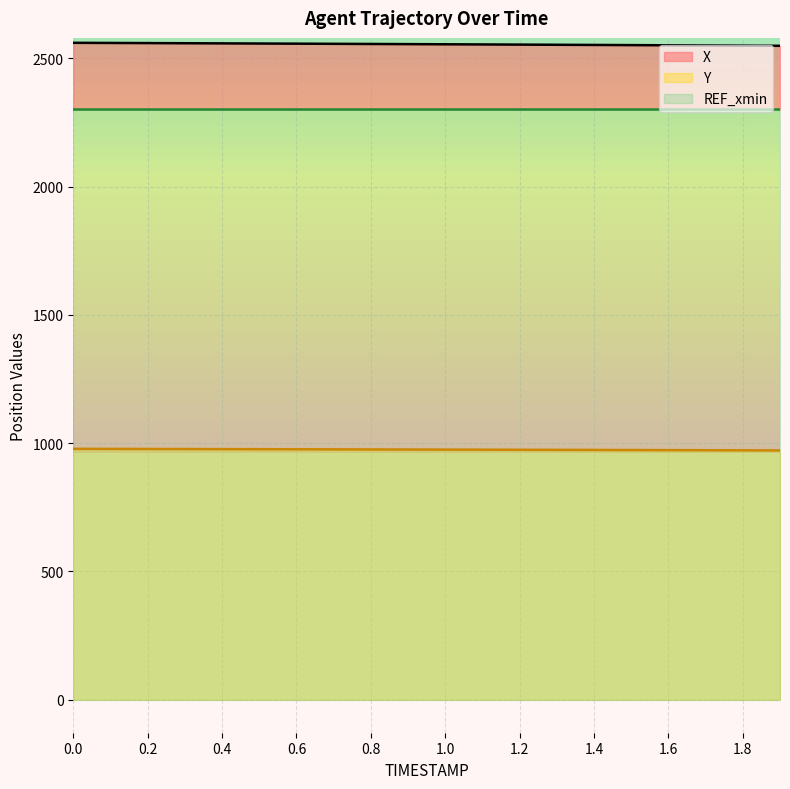

What is the difference between the maximum and minimum values in the X series?

11.7